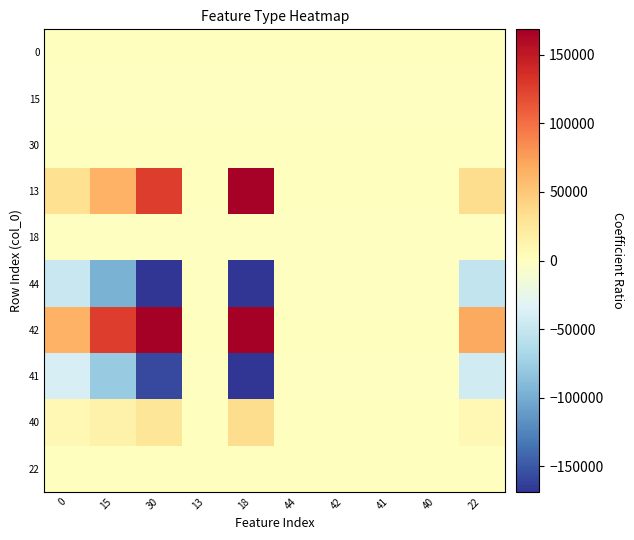

Count the number of data series in this chart.

10